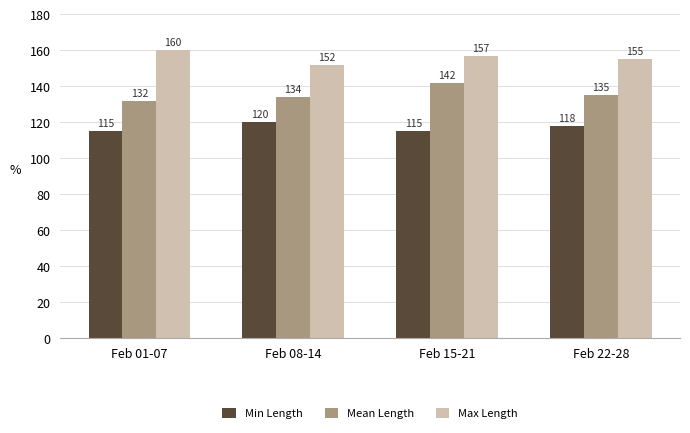

How many Max Length values are between 155 and 160?

3